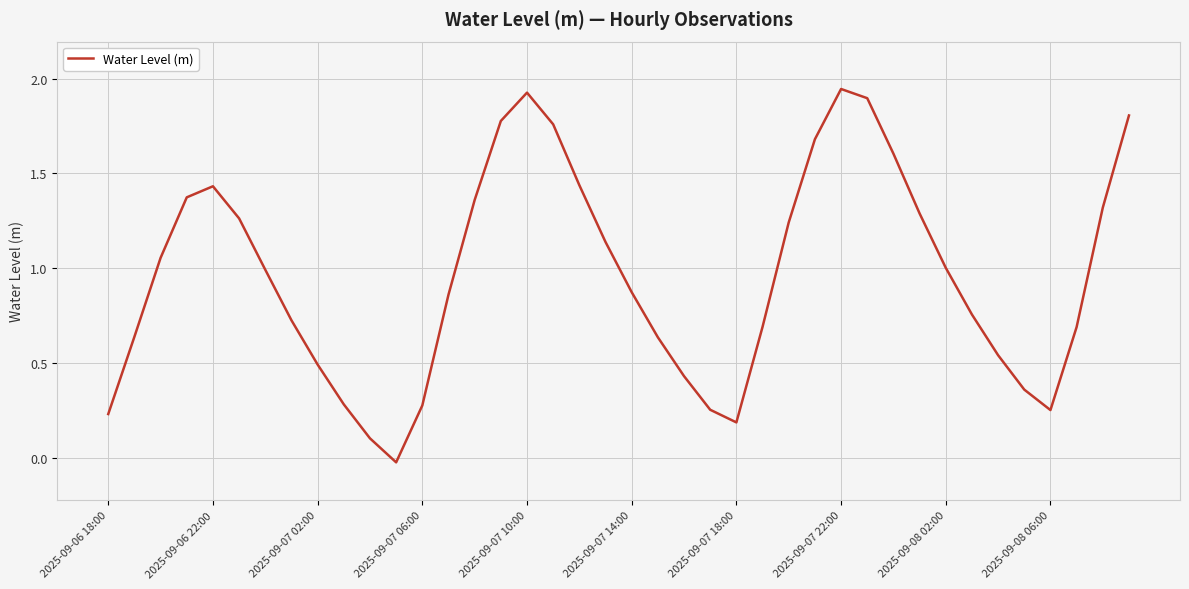

What is the difference between the maximum and minimum values?

2.0